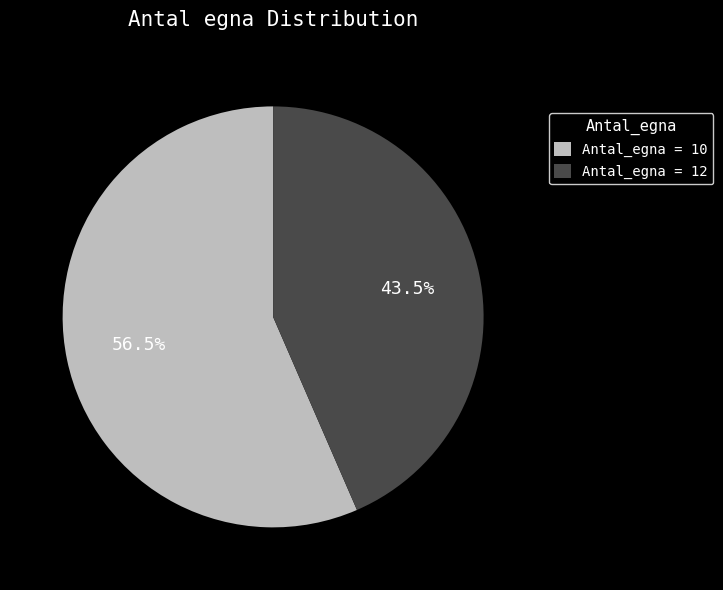

Combined, what portion of the pie is Antal_egna = 12 and Antal_egna = 10?

100.0%